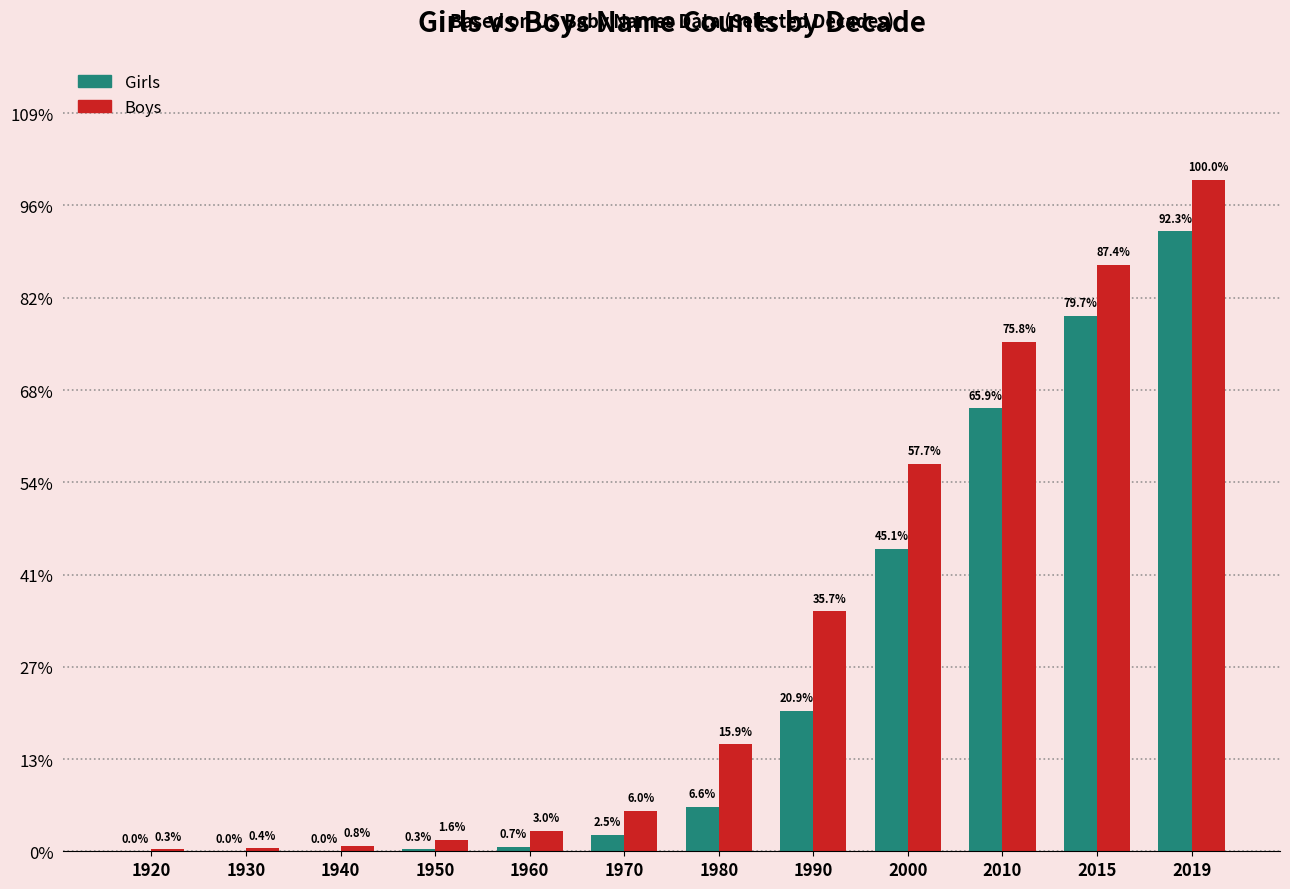

Are the bars horizontal?

No